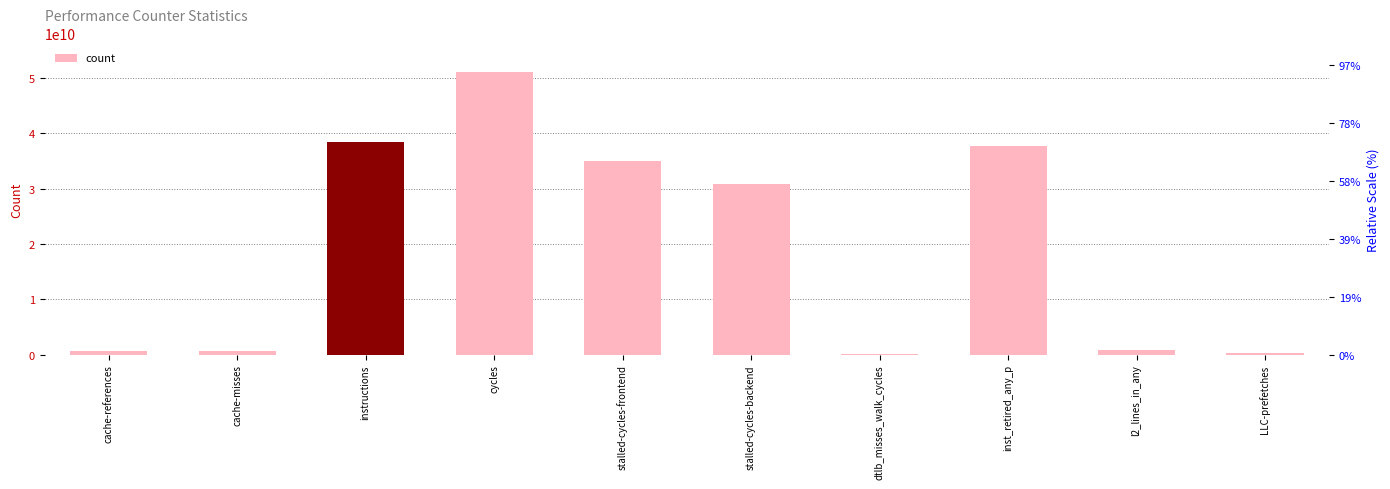

Reading left to right, what are all the values shown in this chart?

626454601	587866179	38381125017	51131621323	34957645264	30897980756	206443646	37709502689	928505508	301321224